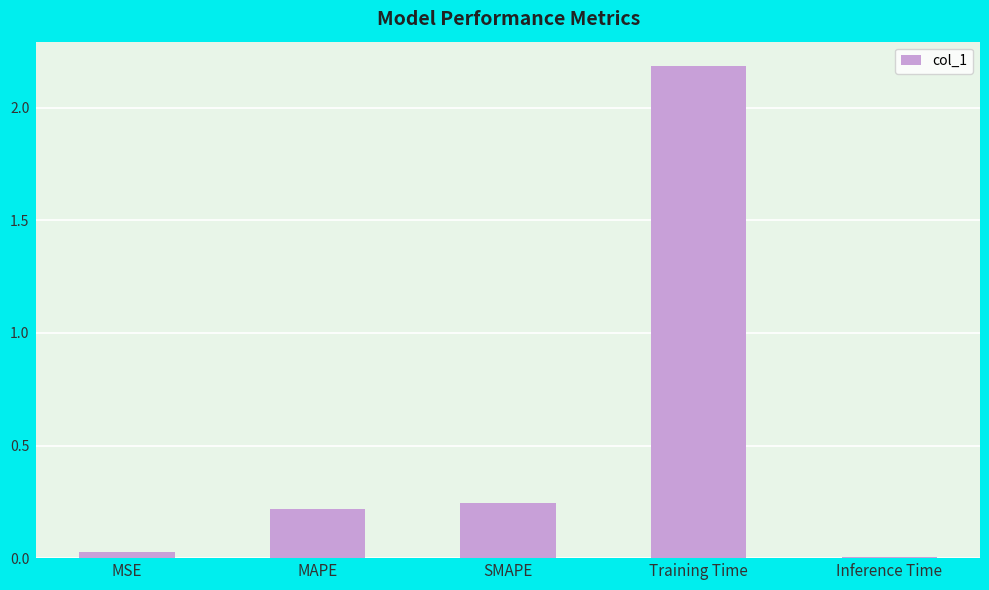

What is the change in value from MAPE to Inference Time?

-0.2